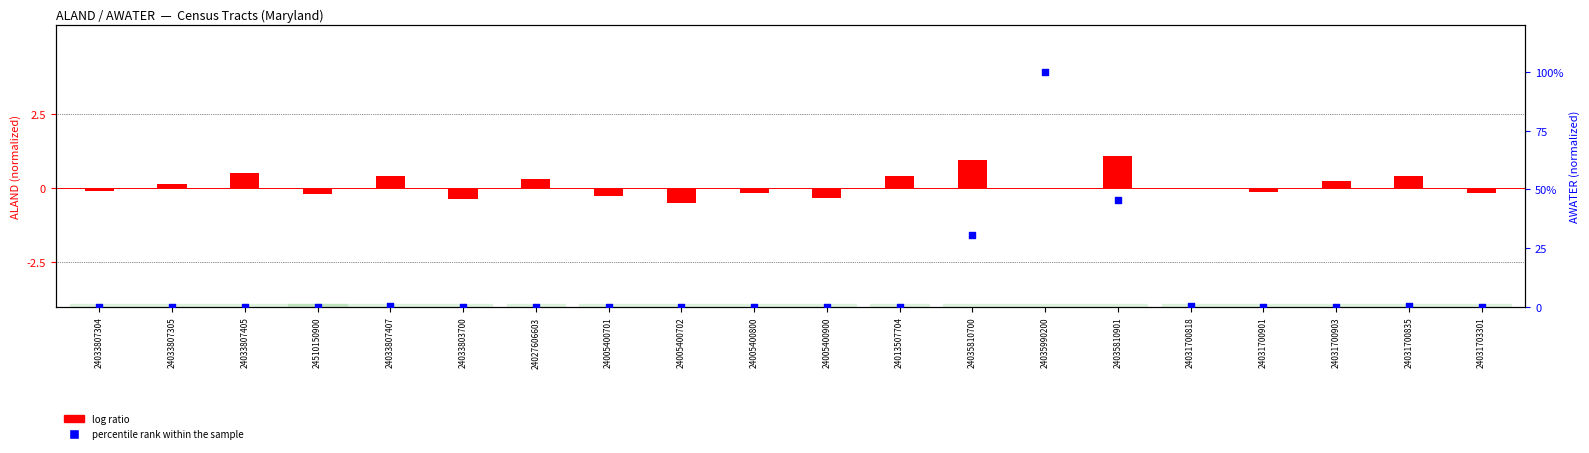

Is the value of percentile rank within the sample at 24033807407 greater than the value of log ratio at 24005400701?

Yes